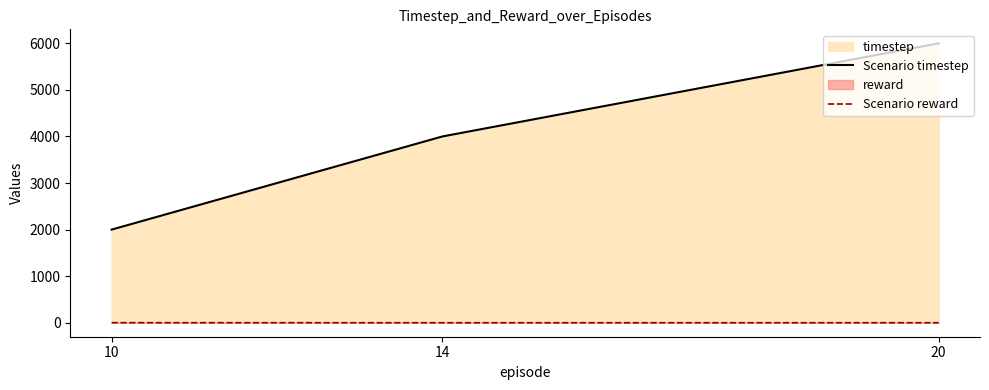

True or false: Scenario reward has a value of 2.6 at 10.

False